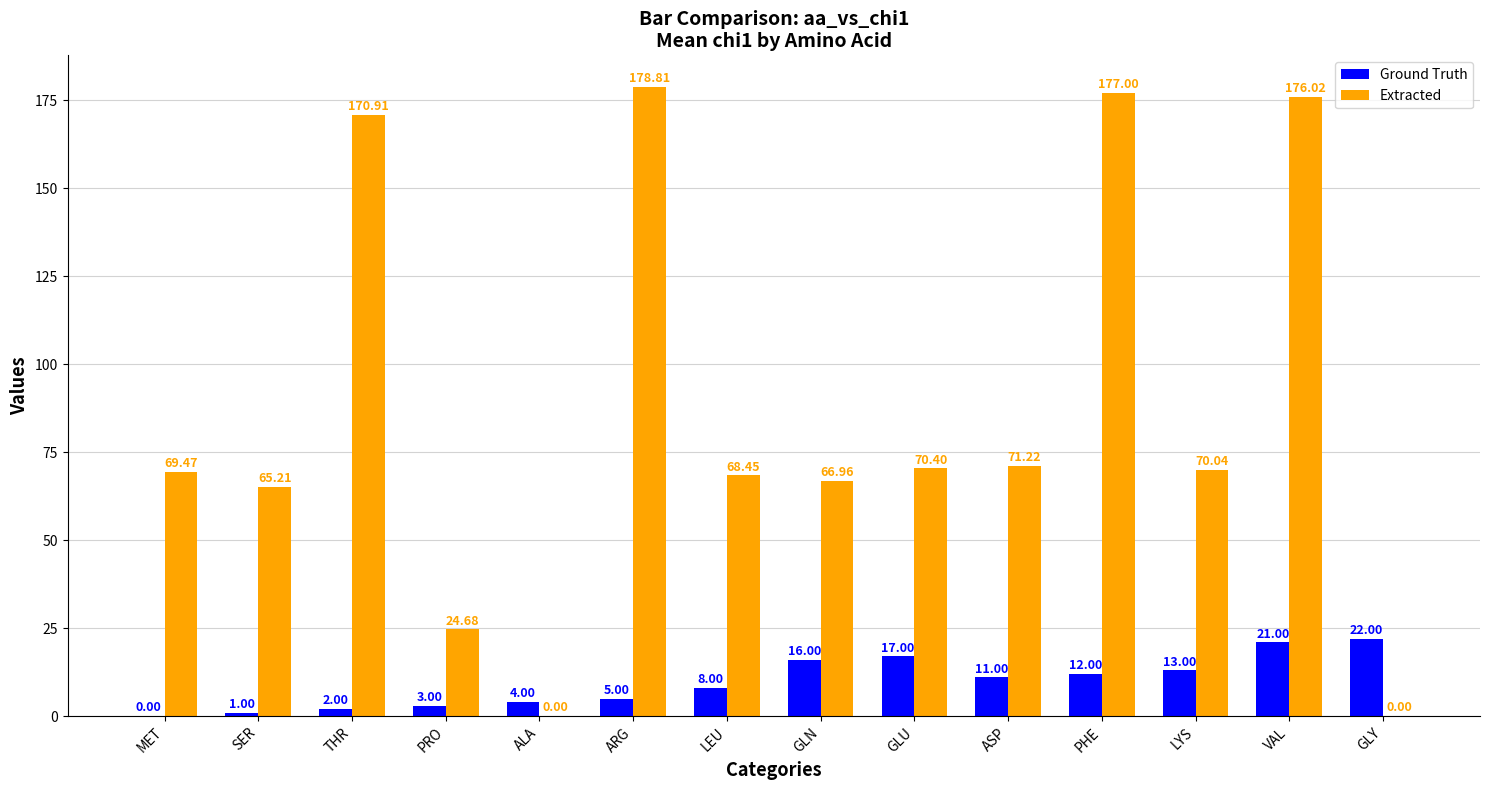

At which label is Ground Truth closest to 11?

ASP